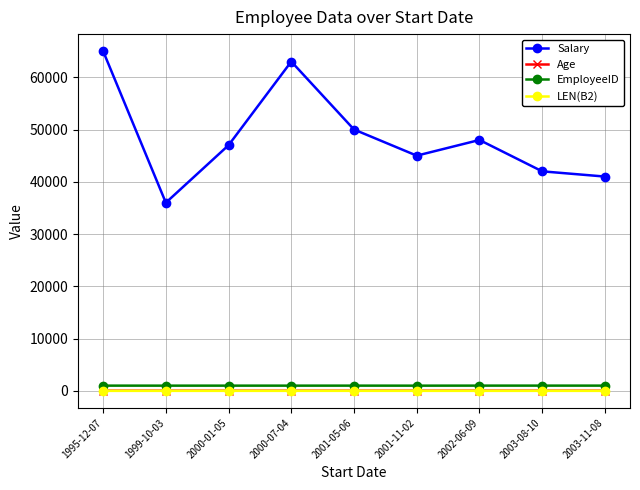

What is the label of the 5th point from the right?

2001-05-06